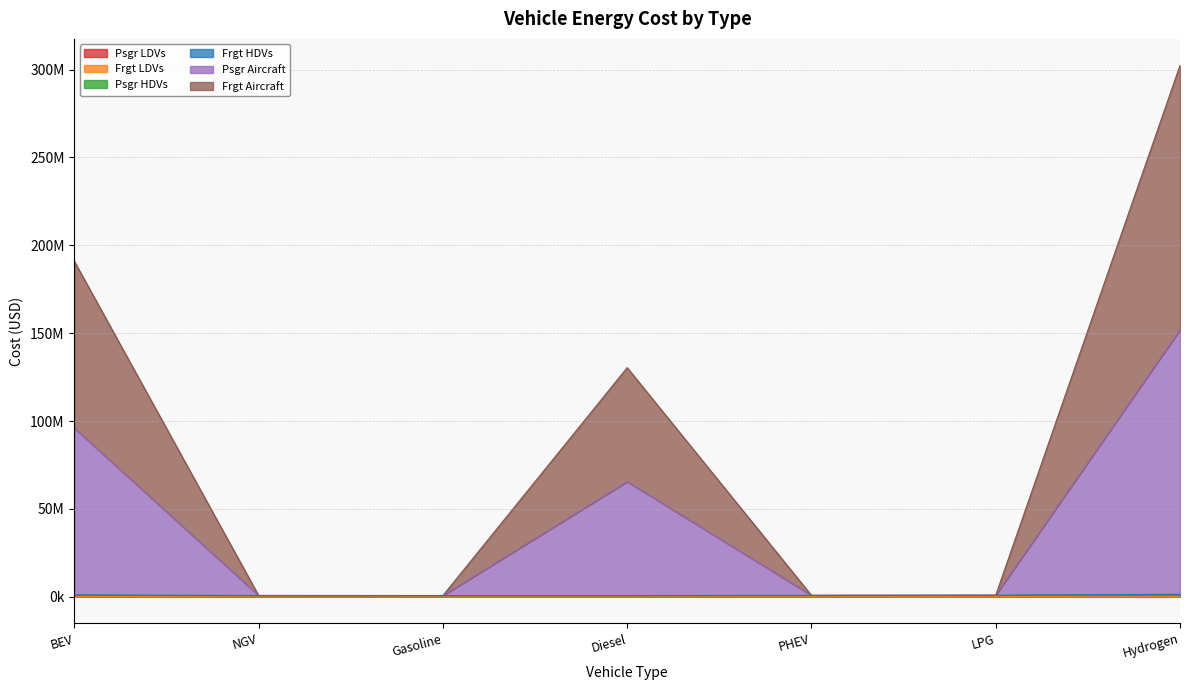

What is the label of the 1st point from the left?

BEV